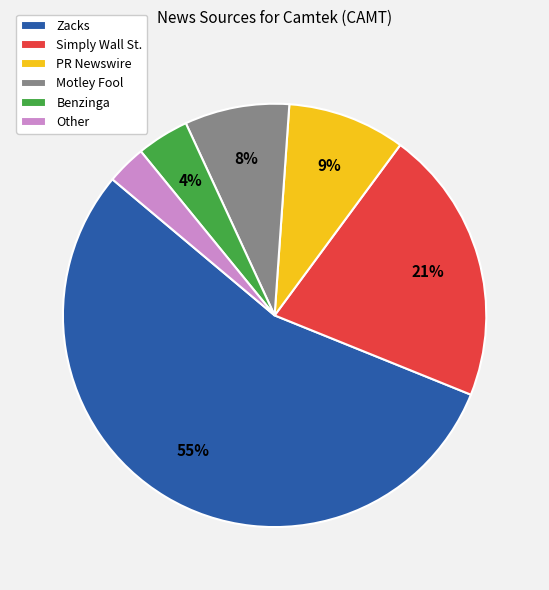

To the nearest percent, what is the average slice percentage?

17%